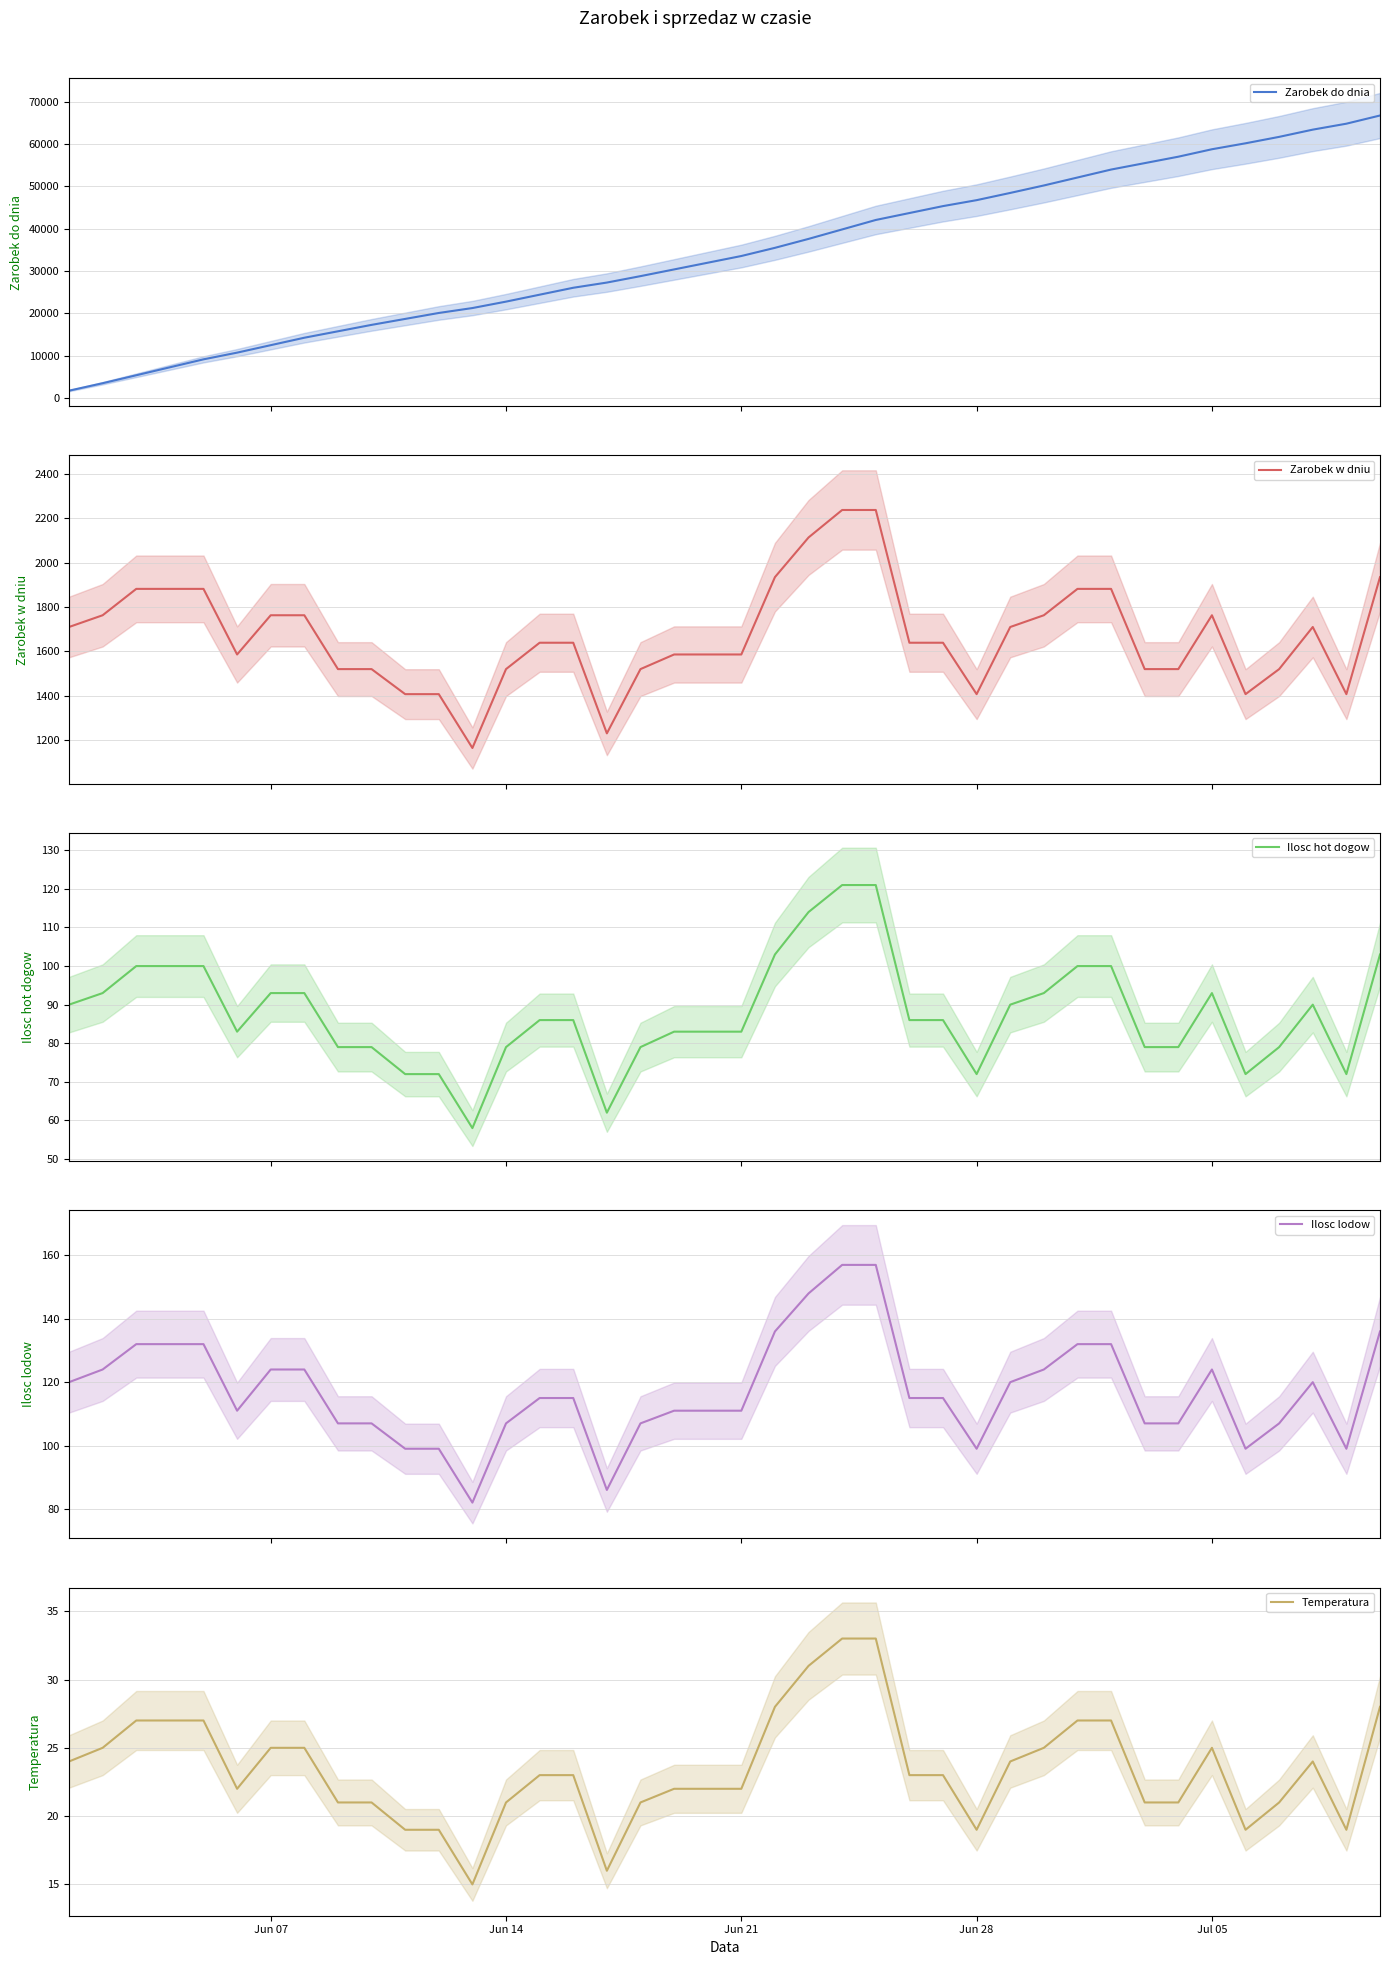

What is the sum of all Zarobek w dniu values?

66784